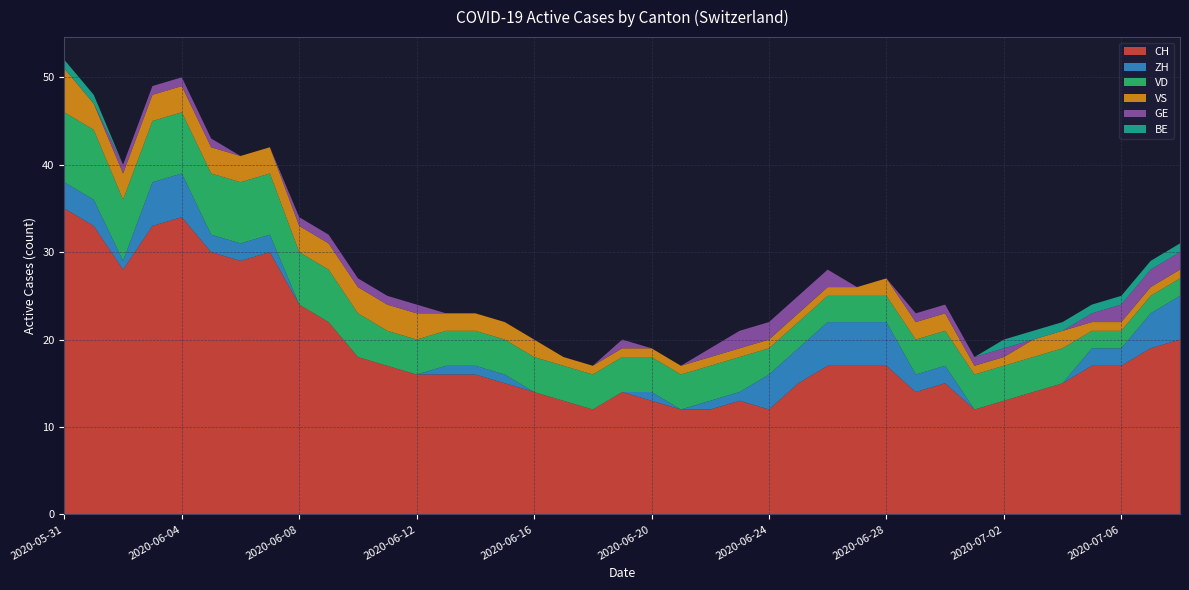

Reading left to right, transcribe all the data shown in this chart.

CH: 35	33	28	33	34	30	29	30	24	22	18	17	16	16	16	15	14	13	12	14	13	12	12	13	12	15	17	17	17	14	15	12	13	14	15	17	17	19	20
ZH: 3	3	1	5	5	2	2	2	0	0	0	0	0	1	1	1	0	0	0	0	1	0	1	1	4	4	5	5	5	2	2	0	0	0	0	2	2	4	5
VD: 8	8	7	7	7	7	7	7	6	6	5	4	4	4	4	4	4	4	4	4	4	4	4	4	3	3	3	3	3	4	4	4	4	4	4	2	2	2	2
VS: 5	3	3	3	3	3	3	3	3	3	3	3	3	2	2	2	2	1	1	1	1	1	1	1	1	1	1	1	2	2	2	1	1	2	2	1	1	1	1
GE: 0	0	1	1	1	1	0	0	1	1	1	1	1	0	0	0	0	0	0	1	0	0	1	2	2	2	2	0	0	1	1	1	1	0	0	1	2	2	2
BE: 1	1	0	0	0	0	0	0	0	0	0	0	0	0	0	0	0	0	0	0	0	0	0	0	0	0	0	0	0	0	0	0	1	1	1	1	1	1	1